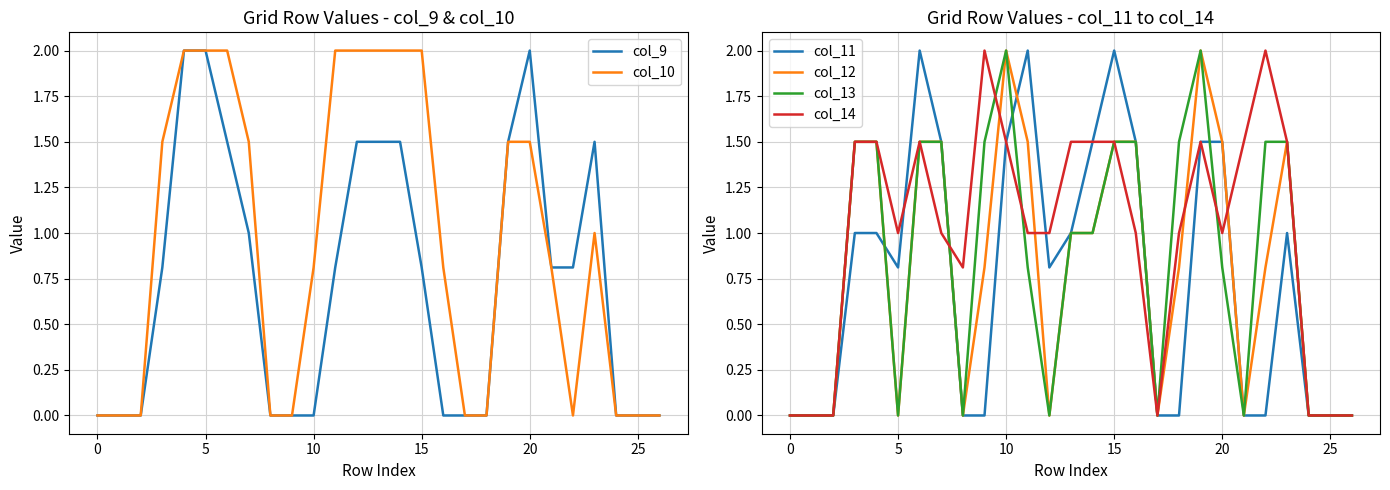

What is the highest value of the col_13 series?

2.0